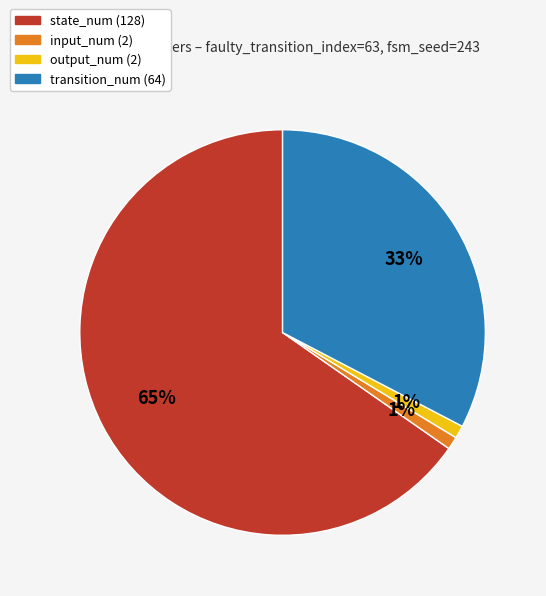

To the nearest percent, what is the difference between the largest and smallest slice percentages?

64%